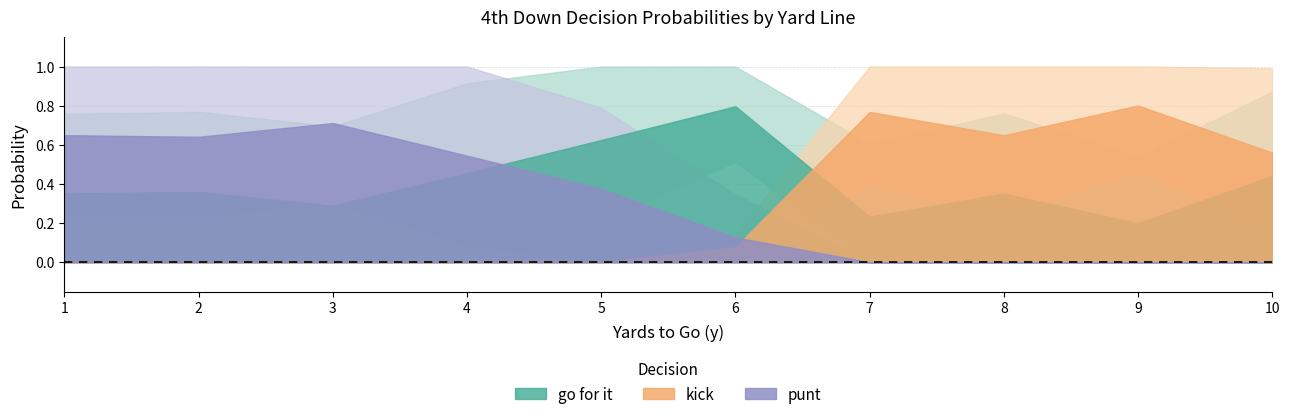

How many values in gofor are above zero?

29